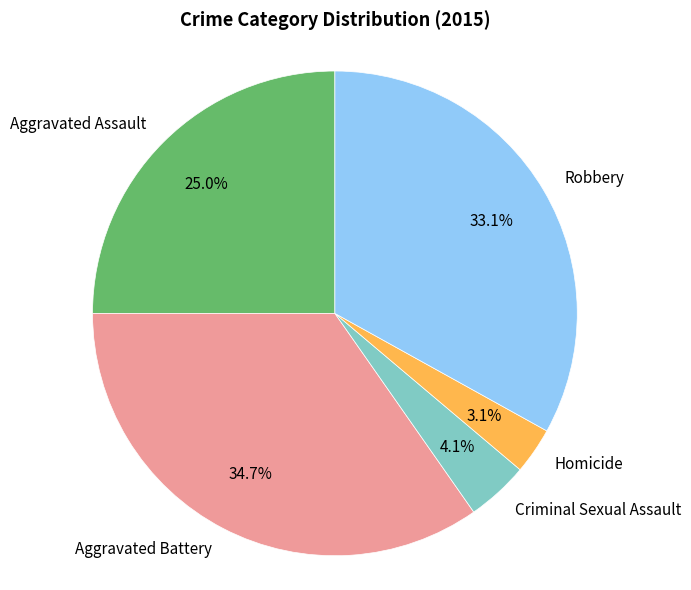

How many slices are in this pie chart?

5